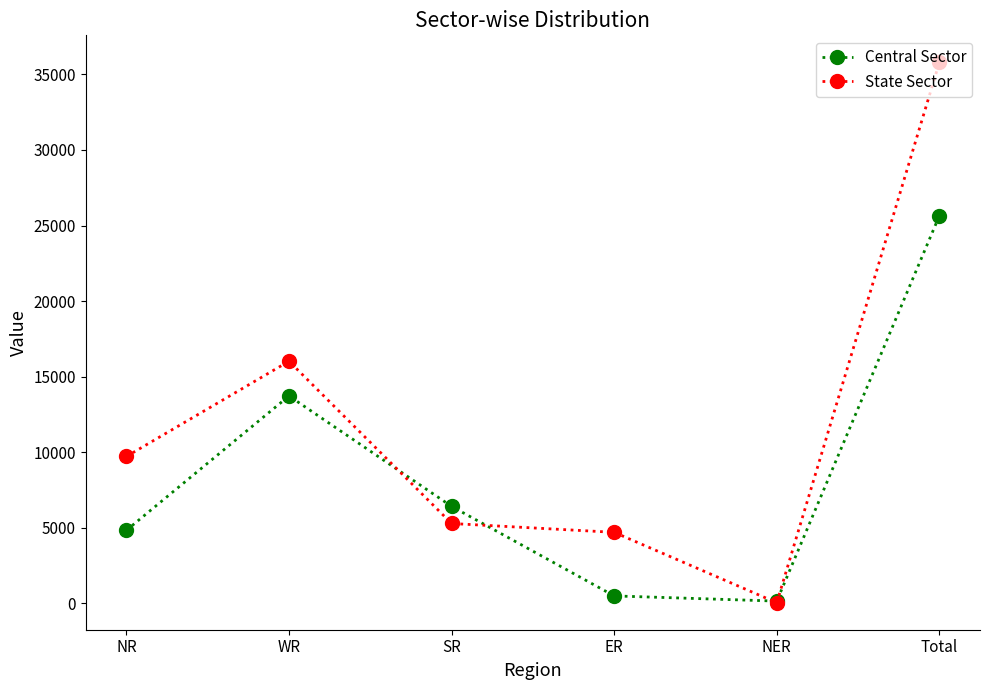

At which label is State Sector closest to 17922?

WR